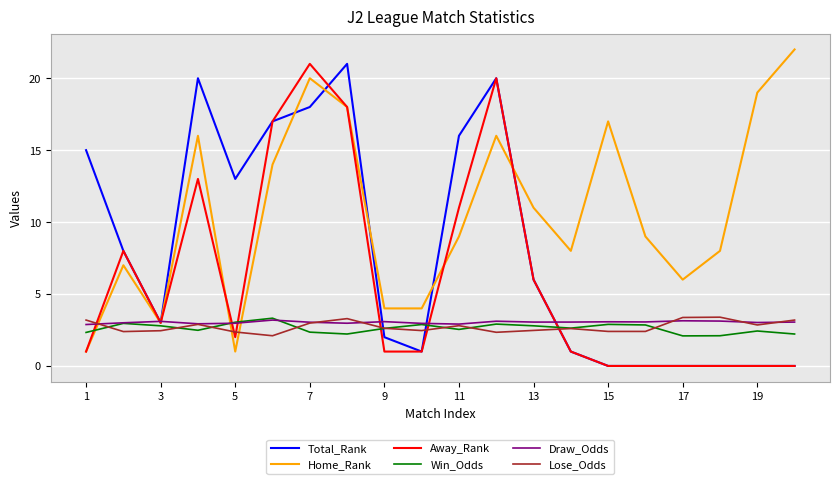

What are all the series names shown in the legend?

Total_Rank, Home_Rank, Away_Rank, Win_Odds, Draw_Odds, Lose_Odds